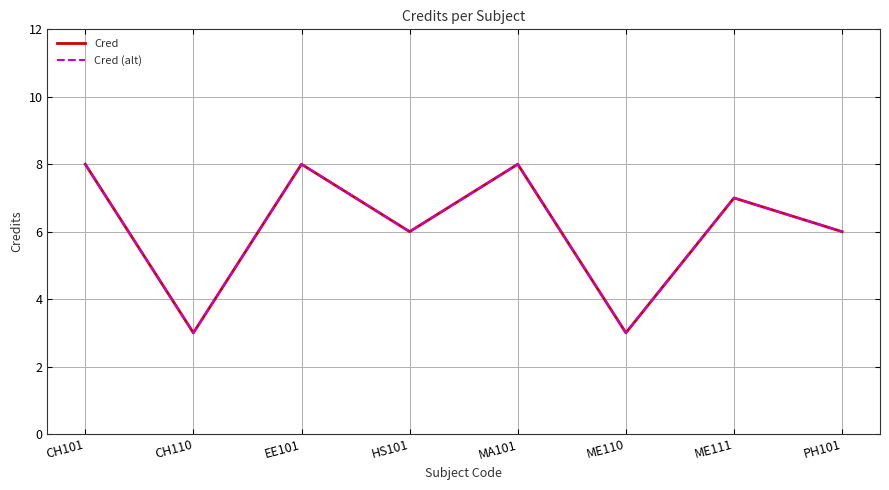

True or false: Cred and Cred (alt) intersect in this chart.

False